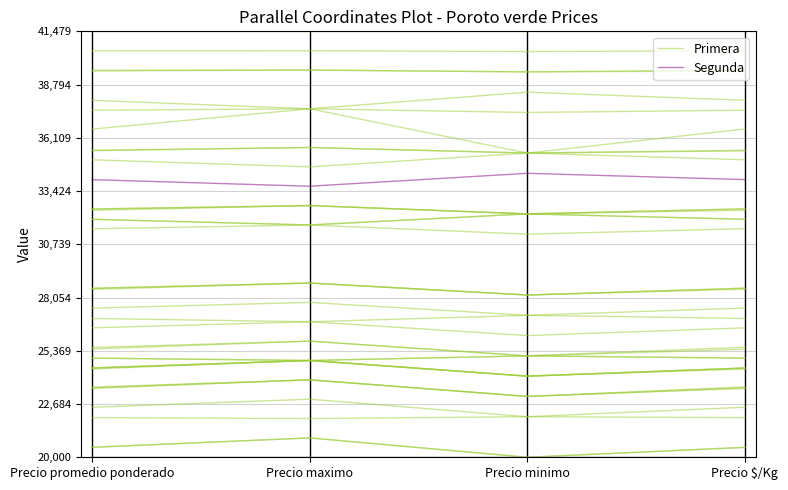

Which series has the largest total across all categories?

Primera